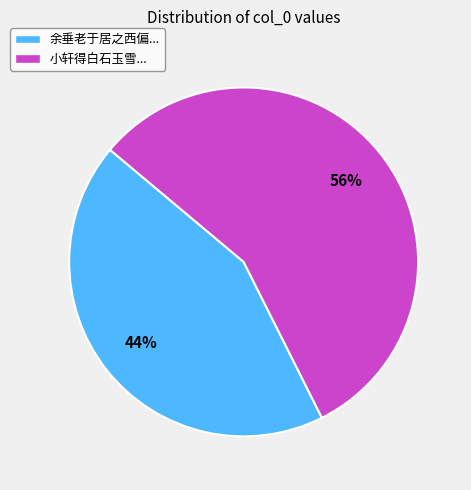

Is there a majority slice in this chart?

Yes